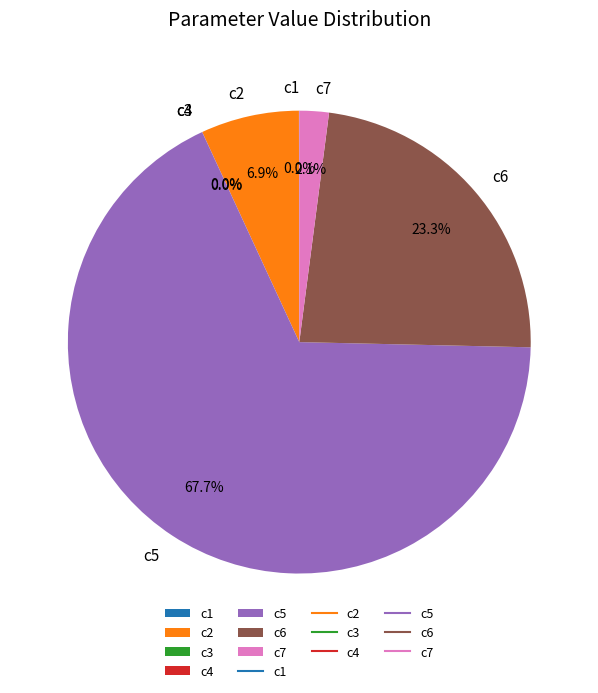

Between c6 and c5, which is larger?

c5